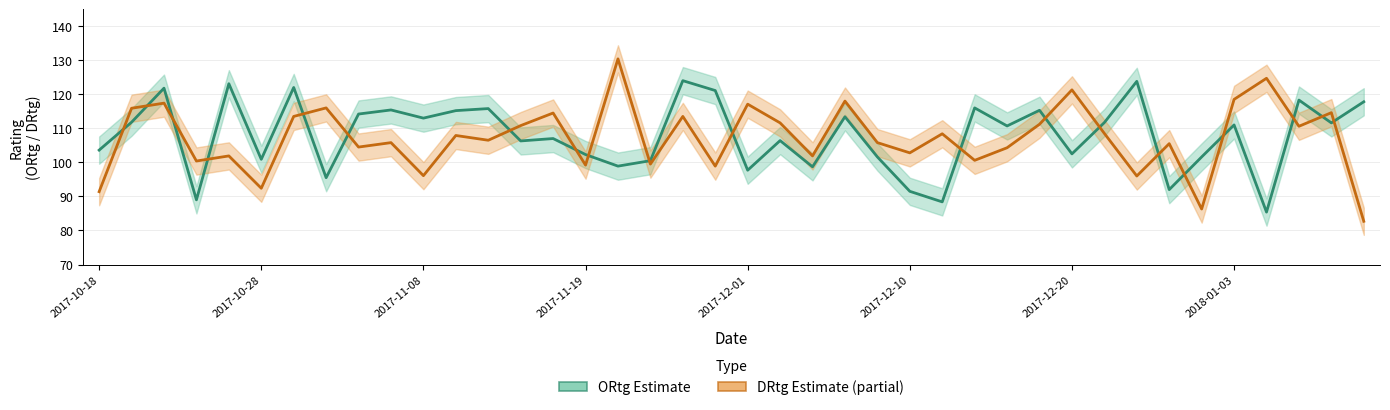

At which label does DRtg first exceed 107?

2017-10-20